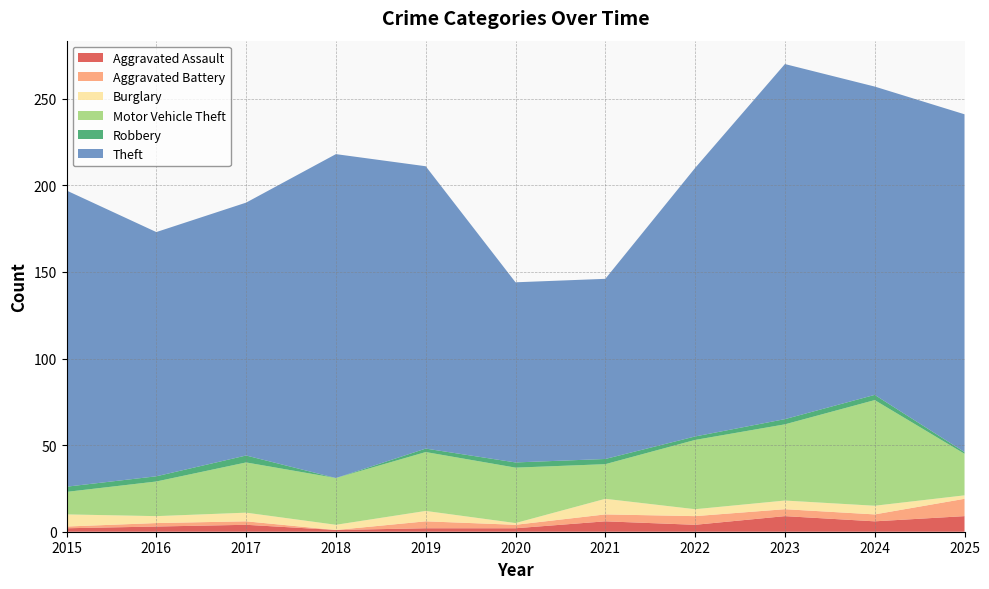

Reading right to left, what are all the values shown in this chart?

Aggravated Assault: 2025=9	2024=6	2023=9	2022=4	2021=6	2020=2	2019=2	2018=1	2017=4	2016=3	2015=2
Aggravated Battery: 2025=10	2024=4	2023=4	2022=5	2021=4	2020=2	2019=4	2018=0	2017=2	2016=2	2015=1
Burglary: 2025=2	2024=5	2023=5	2022=4	2021=9	2020=1	2019=6	2018=3	2017=5	2016=4	2015=7
Motor Vehicle Theft: 2025=24	2024=61	2023=44	2022=40	2021=20	2020=32	2019=34	2018=27	2017=29	2016=20	2015=13
Robbery: 2025=1	2024=3	2023=3	2022=2	2021=3	2020=3	2019=2	2018=0	2017=4	2016=3	2015=3
Theft: 2025=195	2024=178	2023=205	2022=155	2021=104	2020=104	2019=163	2018=187	2017=146	2016=141	2015=171